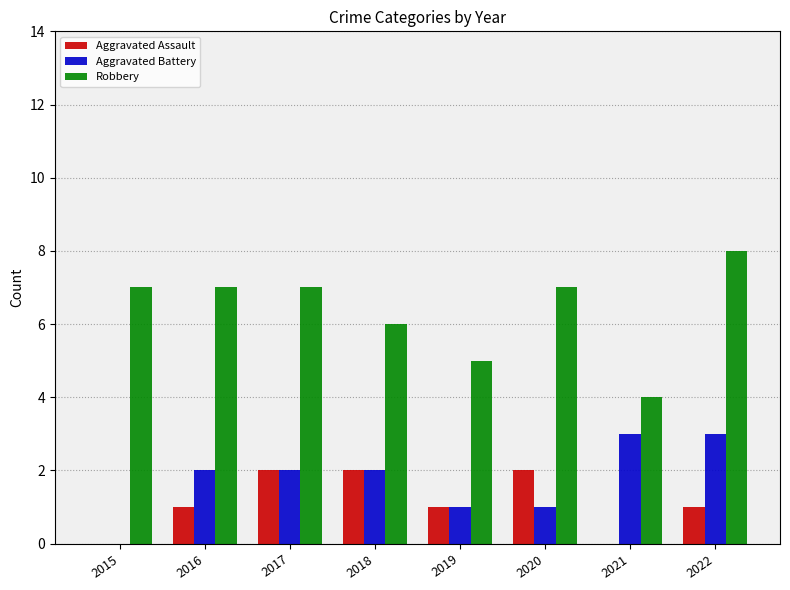

How many groups of bars are there?

8